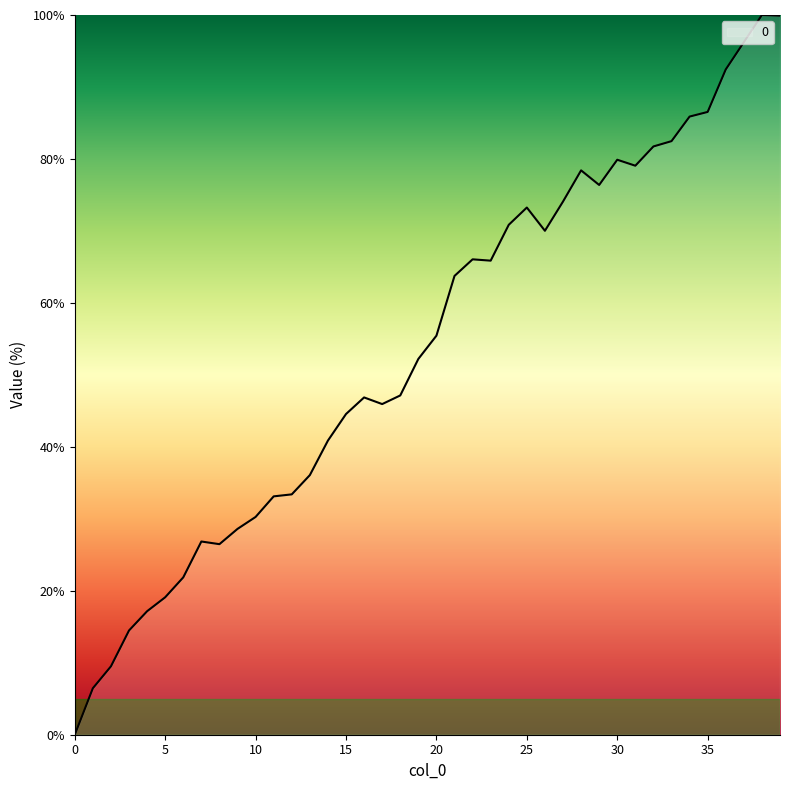

What is the maximum value shown in the chart?

100.0